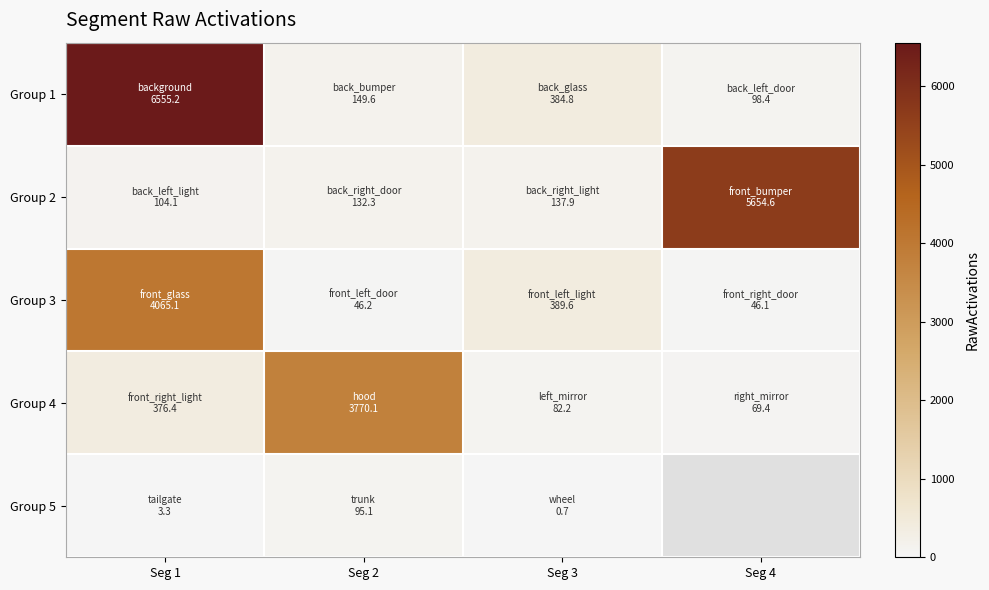

At how many categories does at least one series exceed 2893?

3